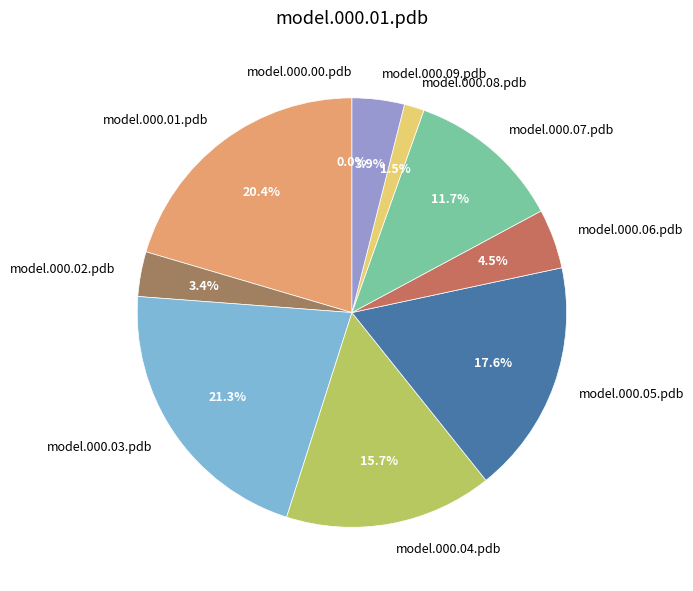

To the nearest percent, what percentage of the pie is model.000.09.pdb?

4%